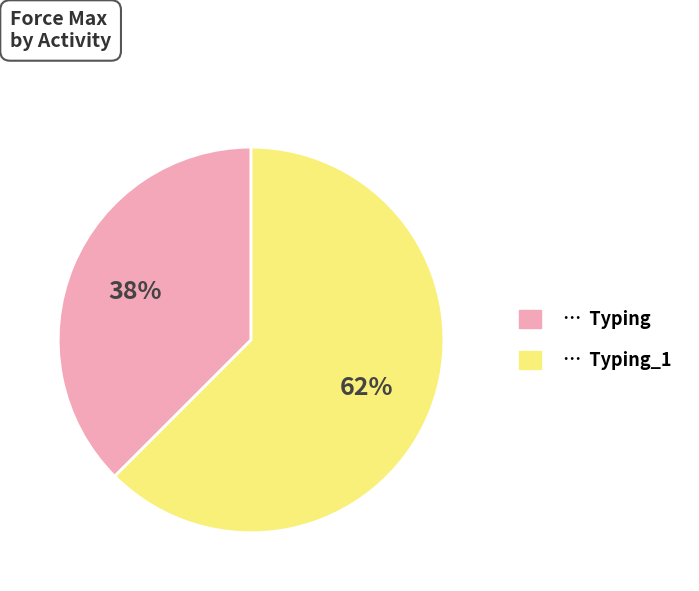

Is there any slice that represents more than half of the pie?

Yes